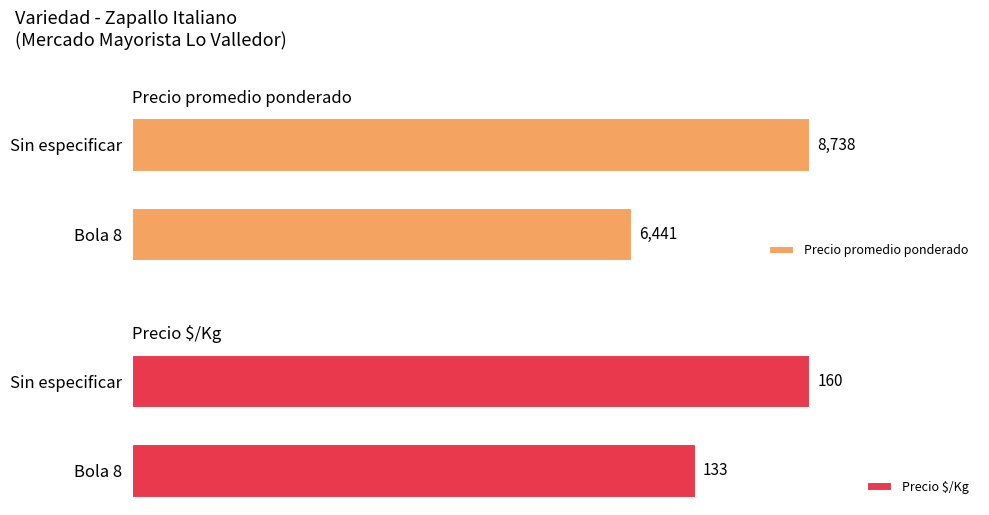

At which label does Precio $/Kg reach its minimum?

Bola 8